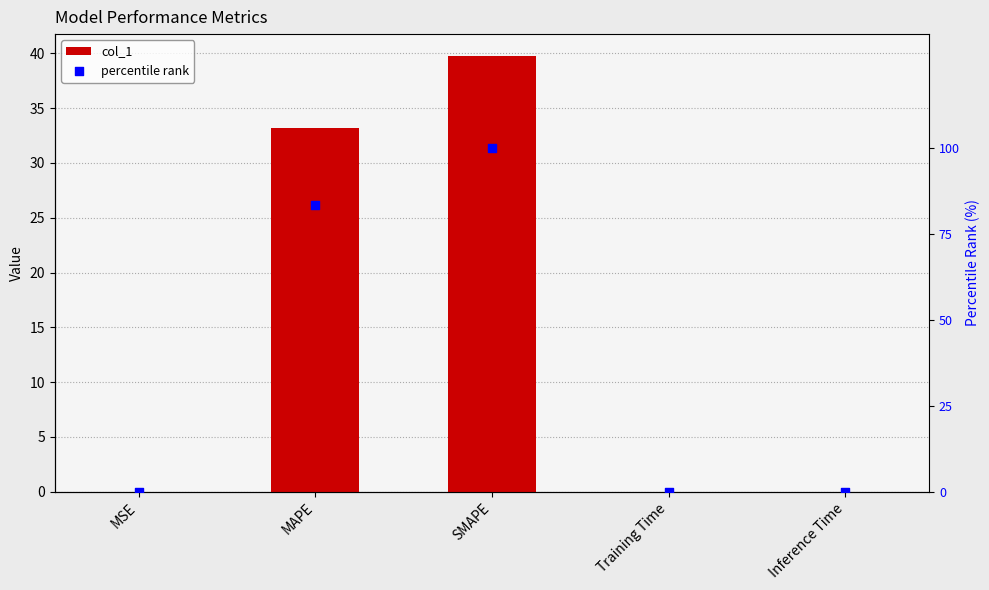

At how many categories does at least one series exceed 53?

2